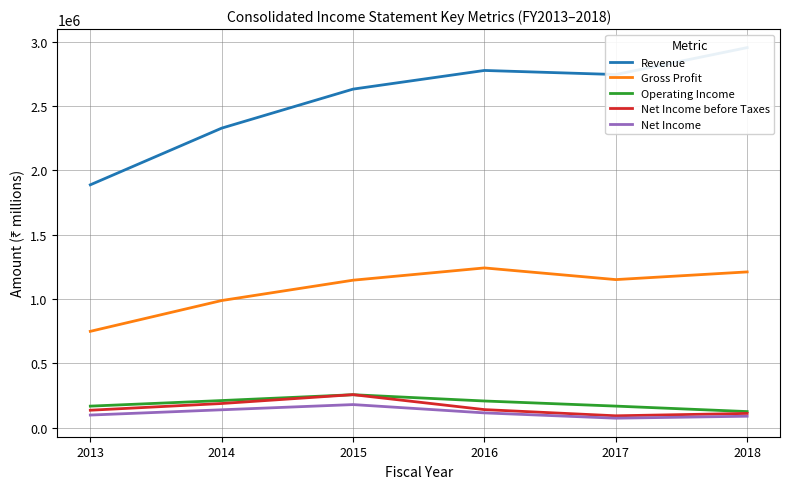

Is this an area chart (filled region under the line)?

No